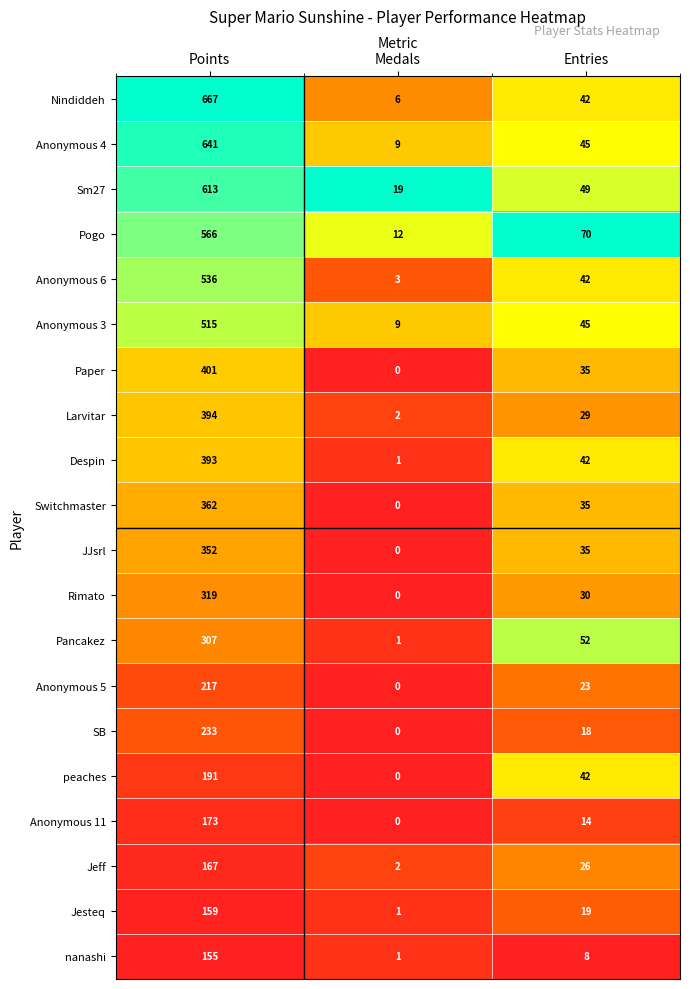

List the labels in order of Anonymous 6 value, largest first.

Points, Entries, Medals